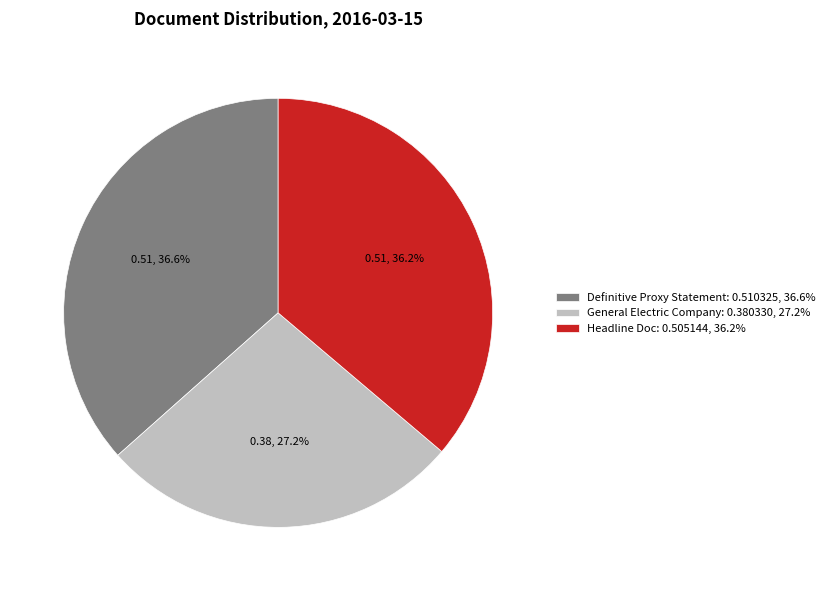

Is Headline Doc the majority of the pie?

No